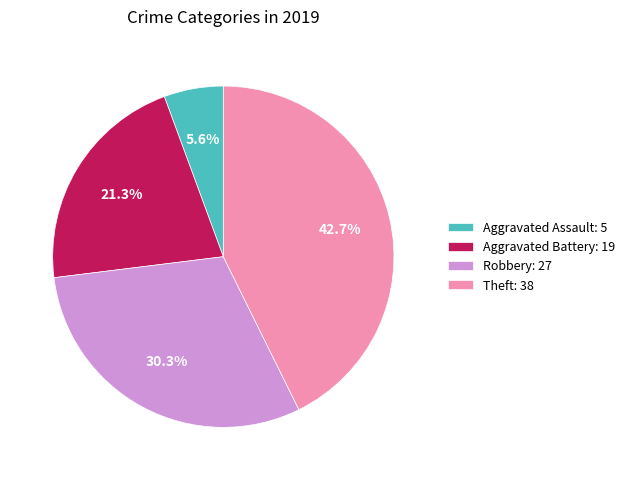

Which category has the biggest portion of the pie?

Theft